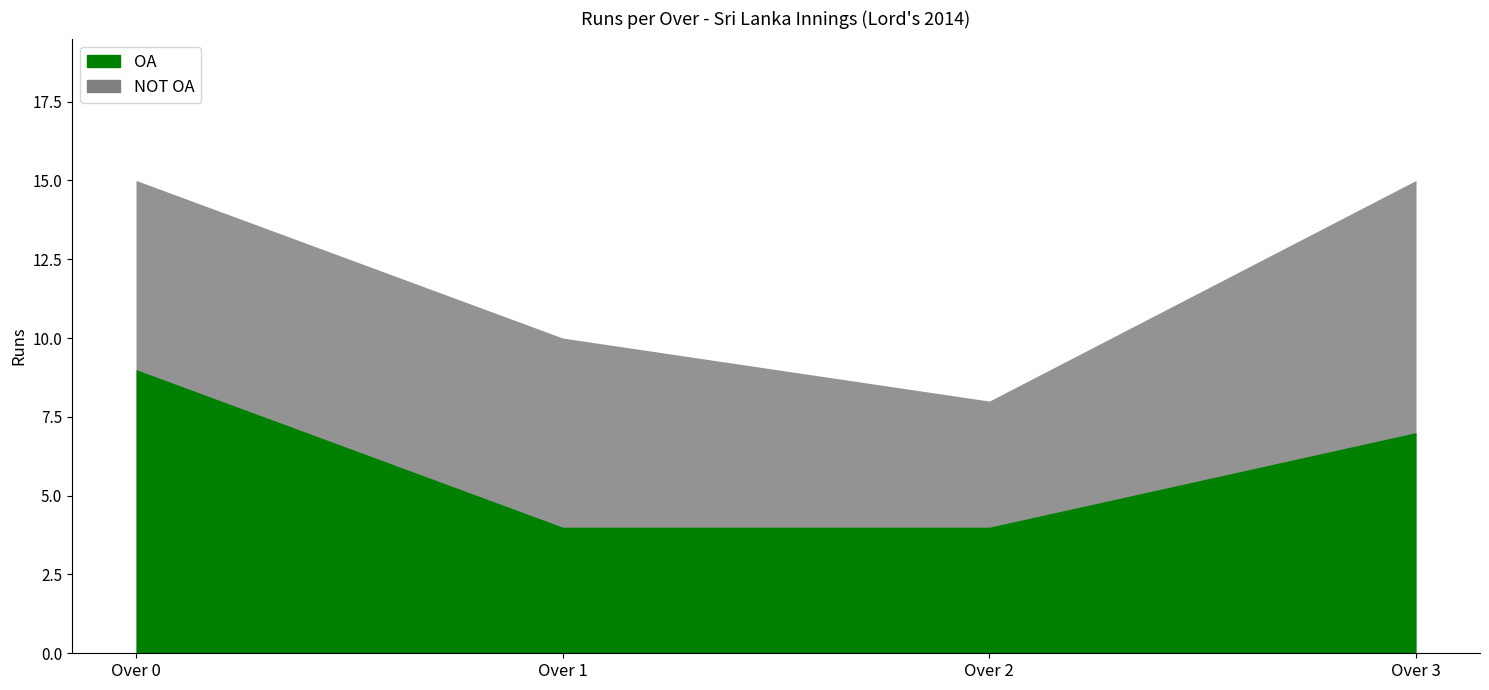

What is the average value of the OA series?

6